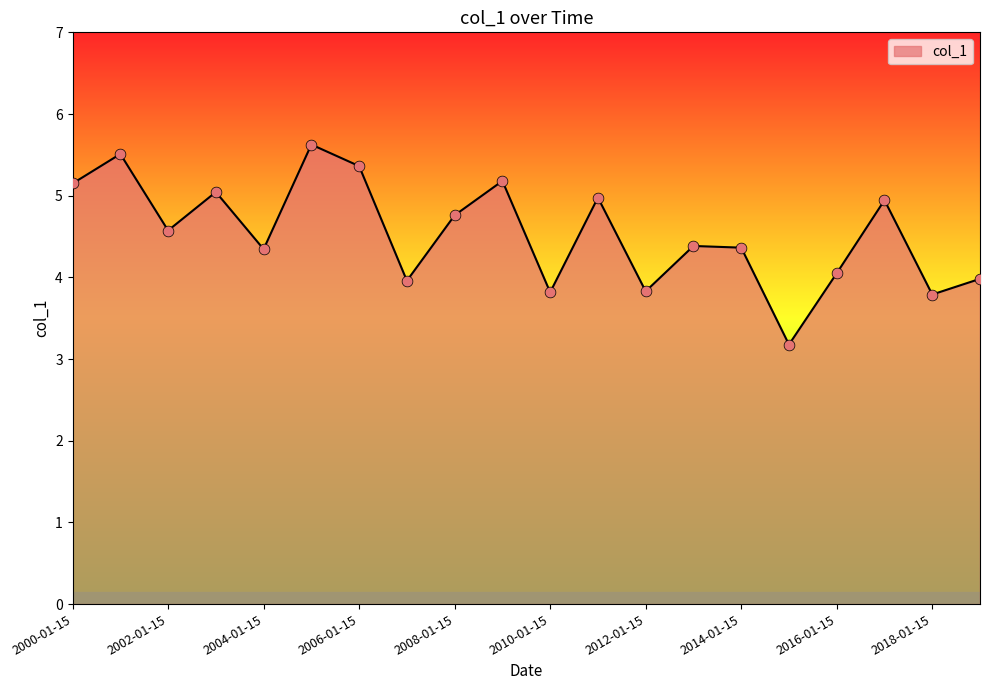

What is the smallest value displayed?

3.2